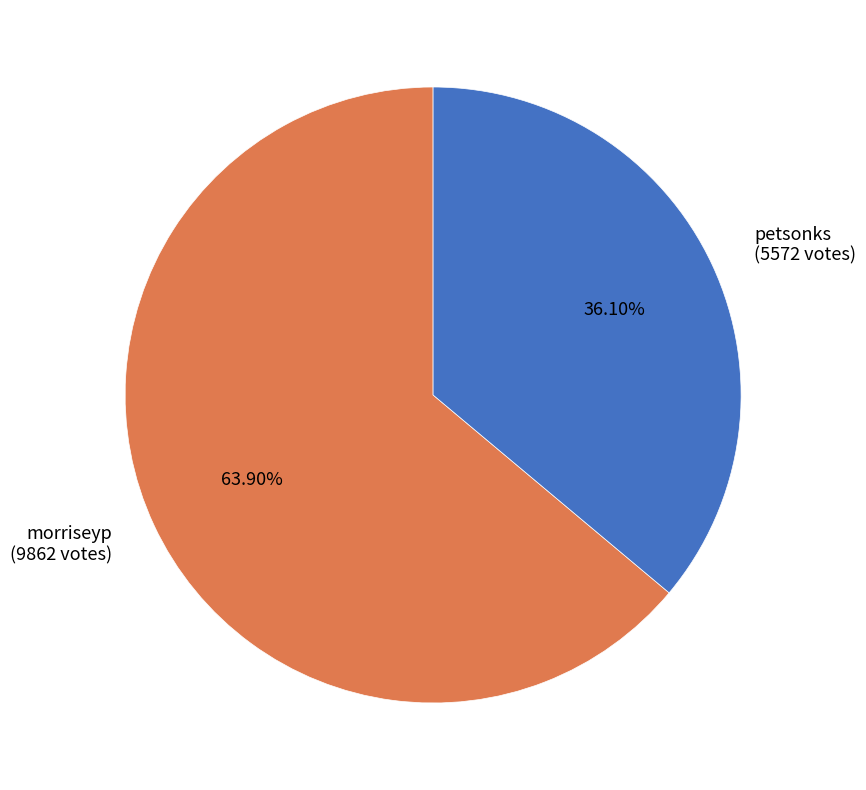

How many slices are in this pie chart?

2